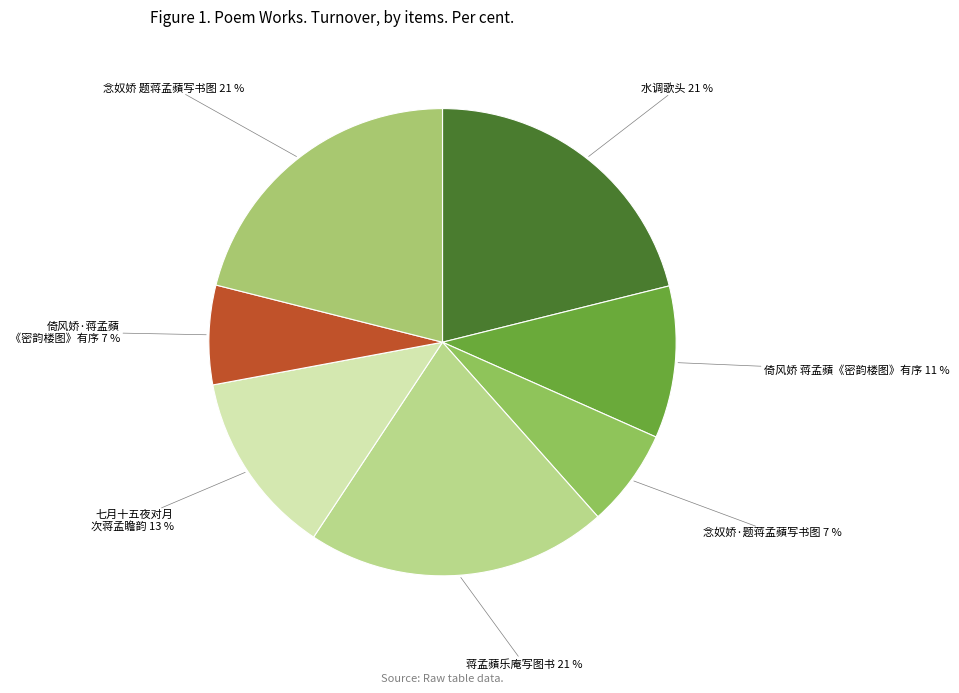

How many slices are in this pie chart?

7